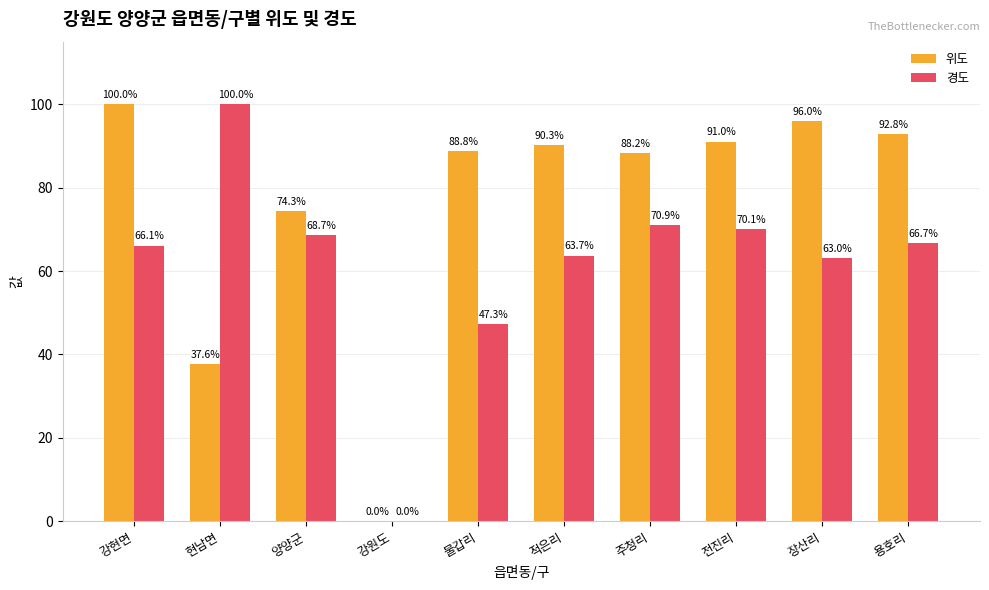

At which label does 경도 first exceed 66?

강현면